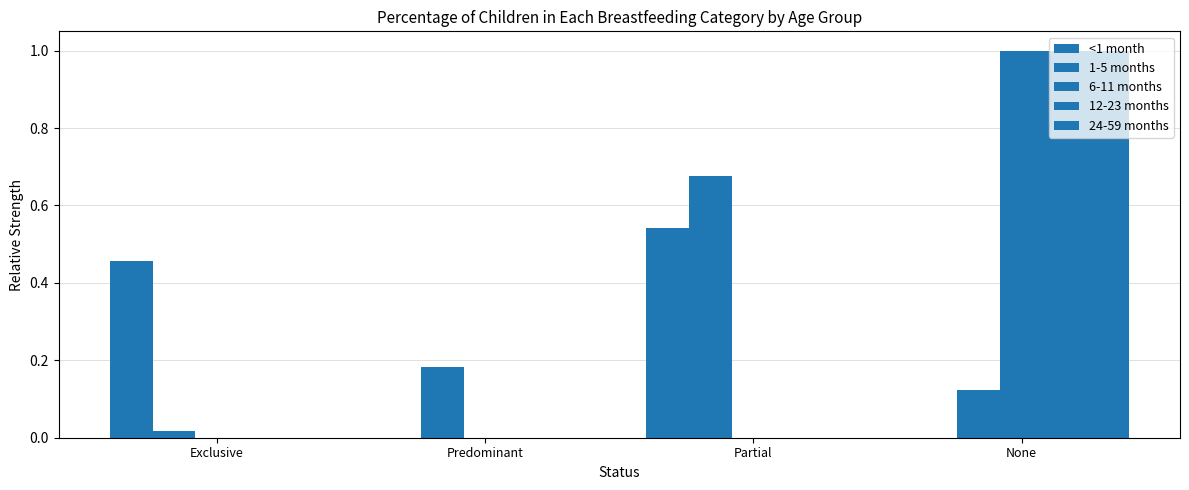

How many distinct data groups are displayed?

5